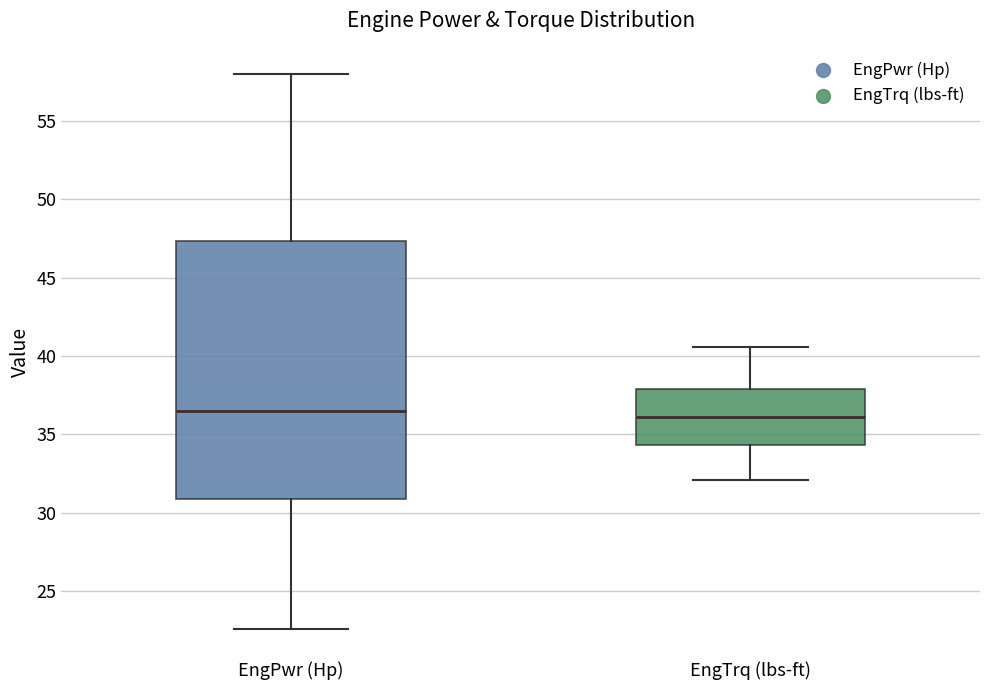

Comparing the boxes themselves (not the whiskers), which one is the tallest?

EngPwr (Hp)